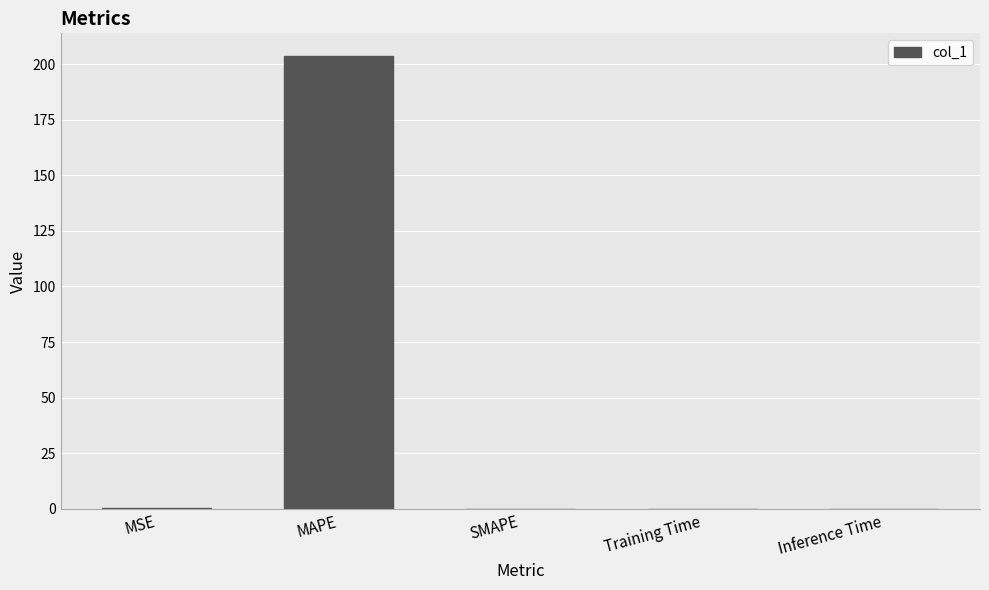

What is the sum of all values?

204.1